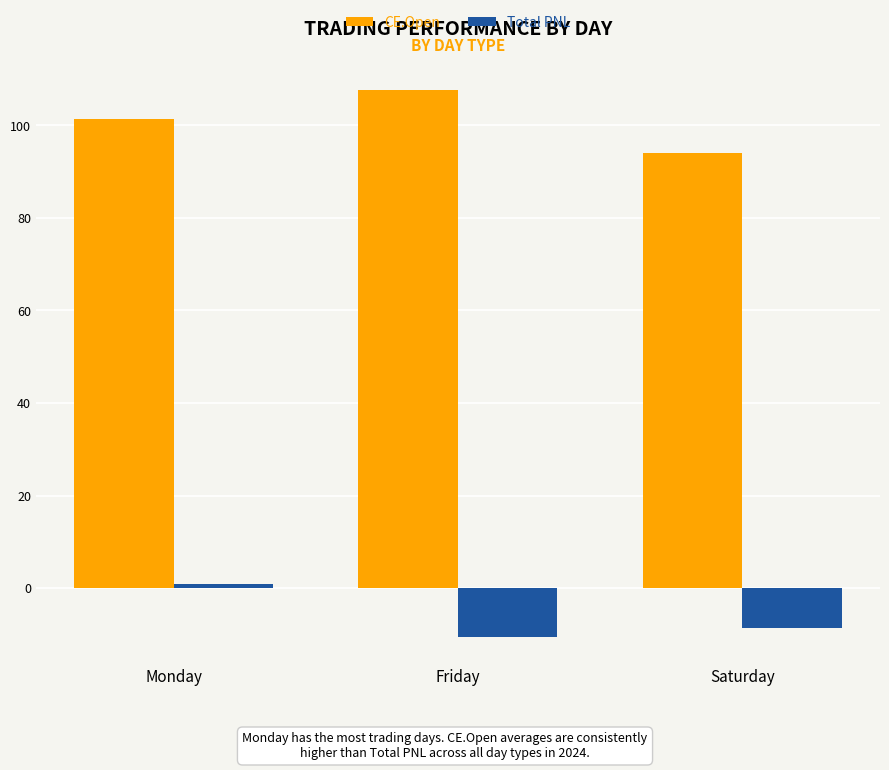

Which series changed the most between Monday and Saturday?

Total PNL